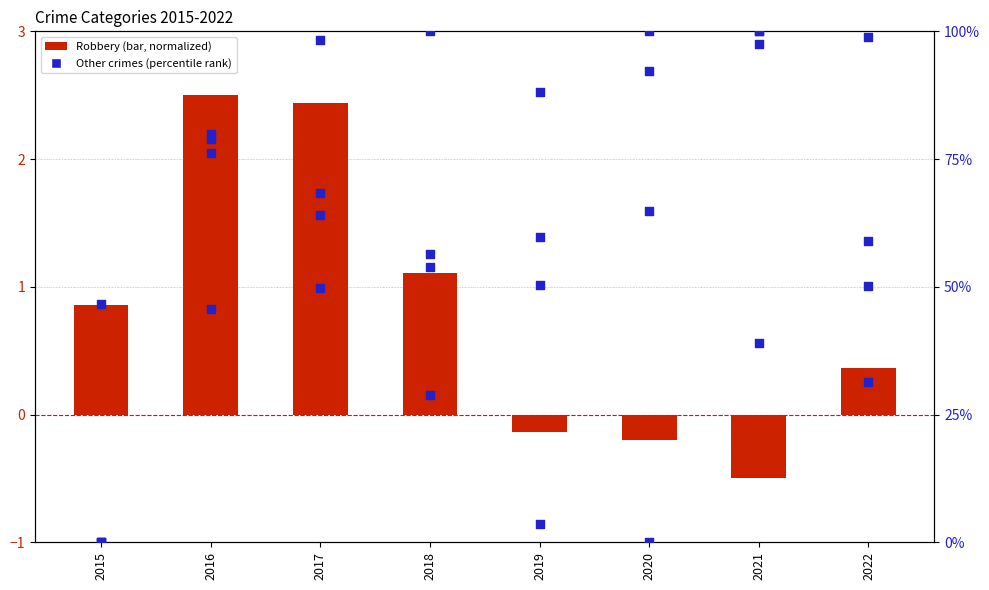

Which series reaches the maximum Y coordinate?

Aggravated Assault